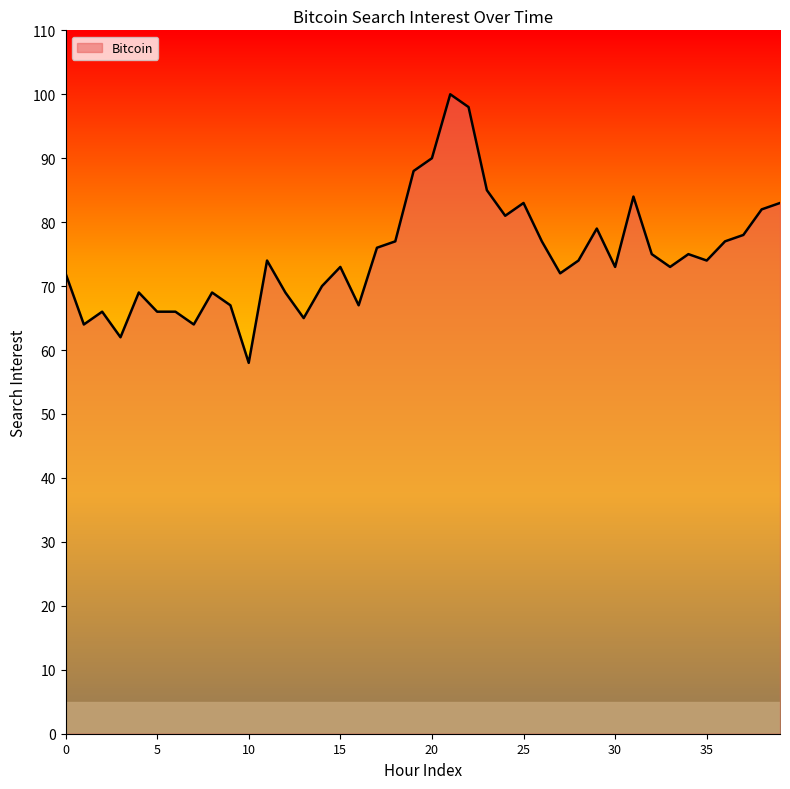

What is the smallest value displayed?

58